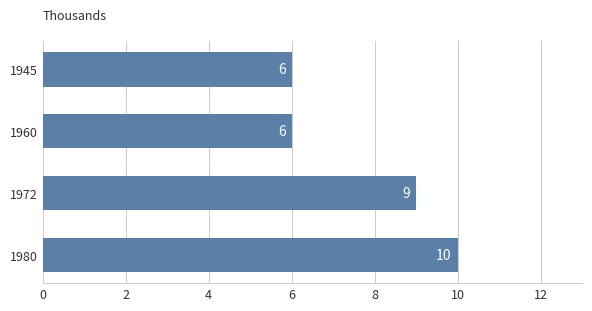

Reading bottom to top, list all the values displayed in this chart.

1980=10	1972=9	1960=6	1945=6